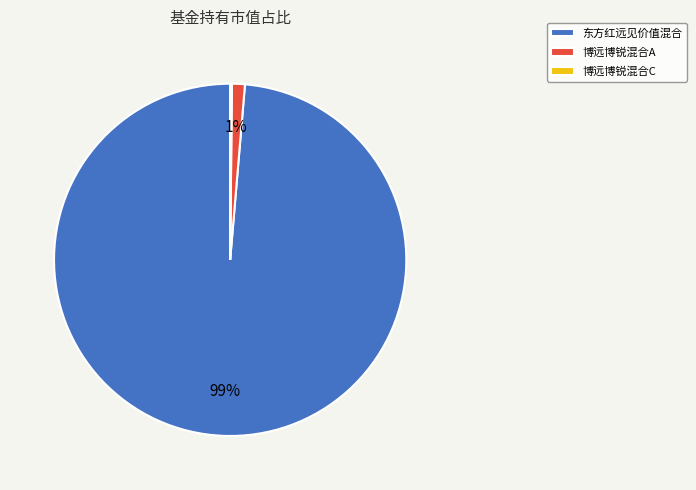

Which slice represents more than half of the pie?

东方红远见价值混合